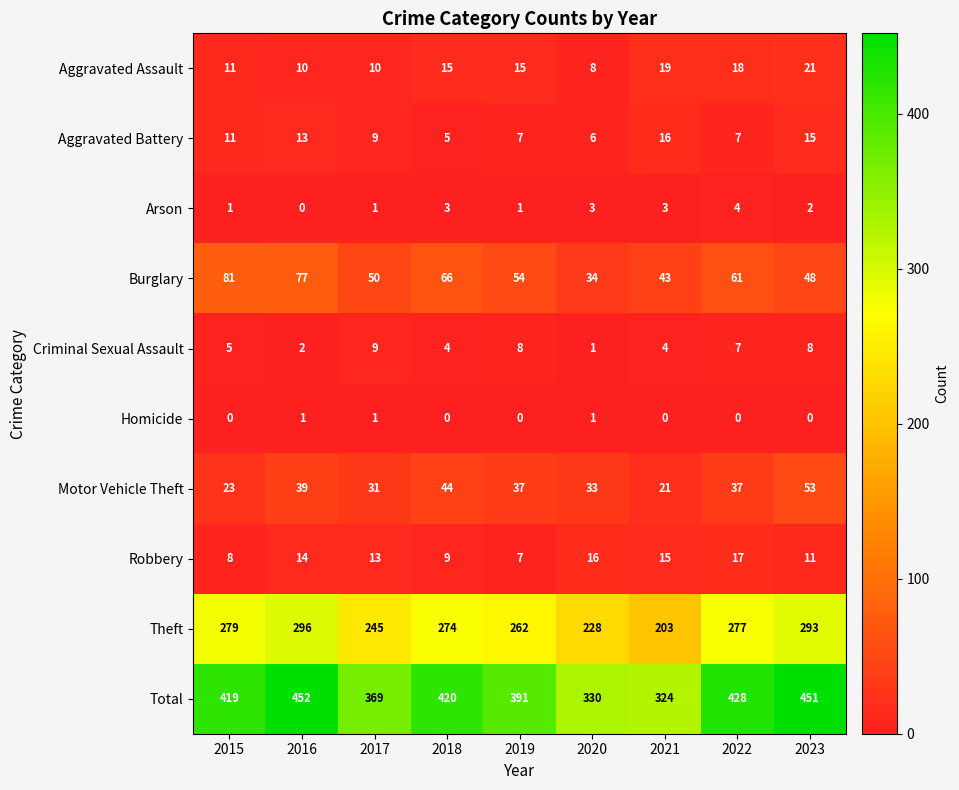

The value of Robbery at 2020 is 7. True or false?

False